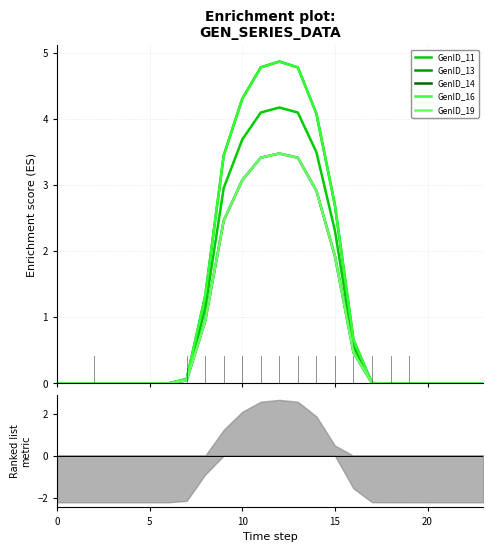

Is this an area chart (filled region under the line)?

No